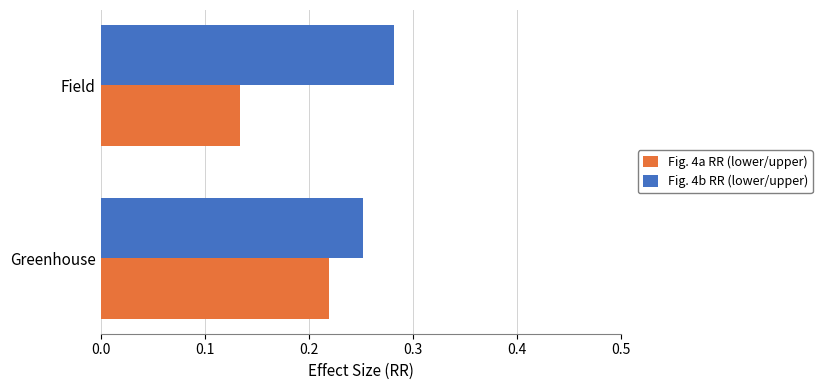

What is the sum of the Fig. 4b RR (lower/upper) values at Greenhouse and Field?

0.5